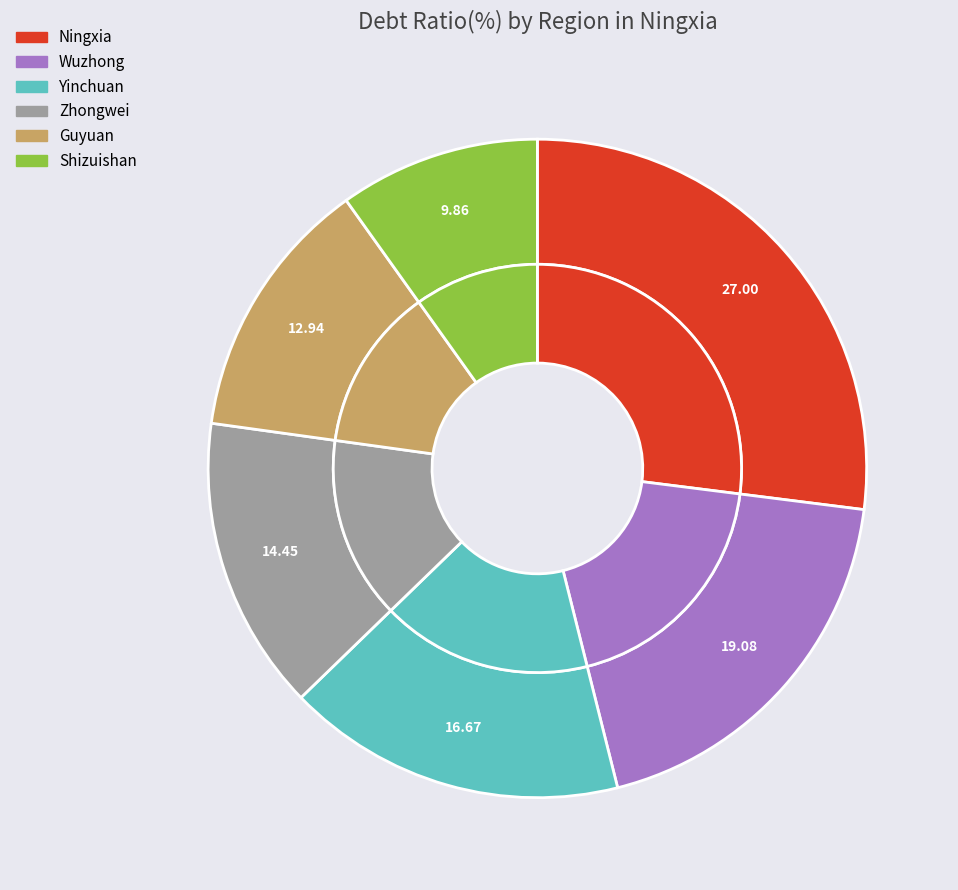

Rank the categories by value from lowest to highest.

Shizuishan, Guyuan, Zhongwei, Yinchuan, Wuzhong, Ningxia